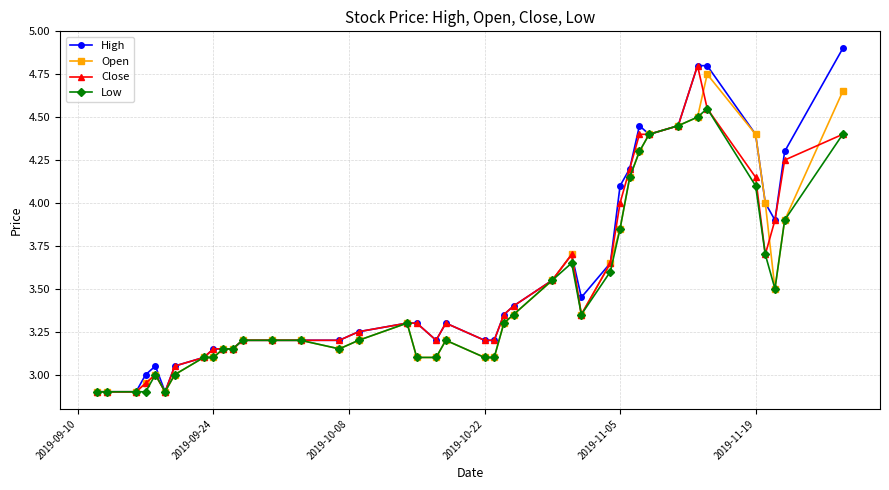

What is the smallest value displayed?

2.9